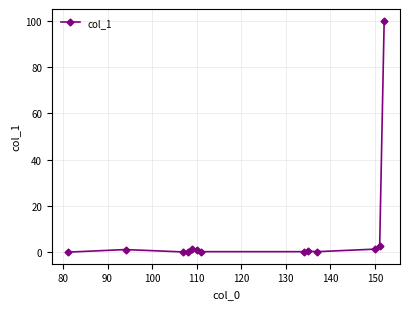

Does the chart have visible grid lines?

Yes